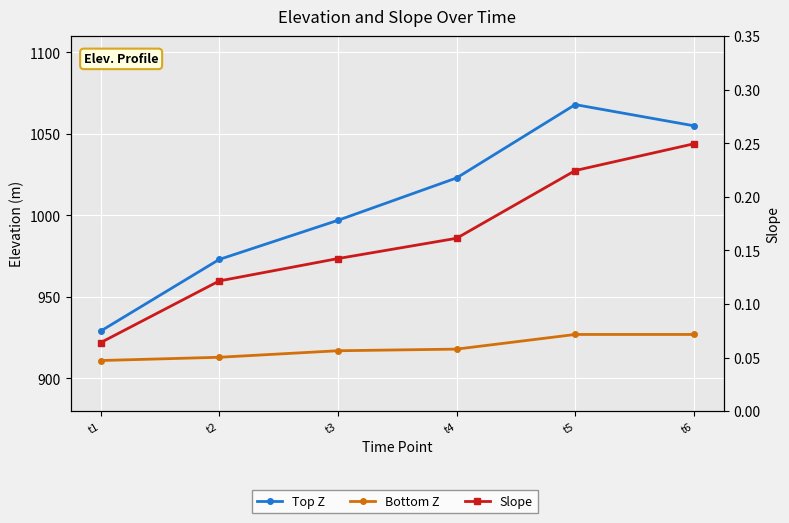

What is the average value of the Top Z series?

1007.5